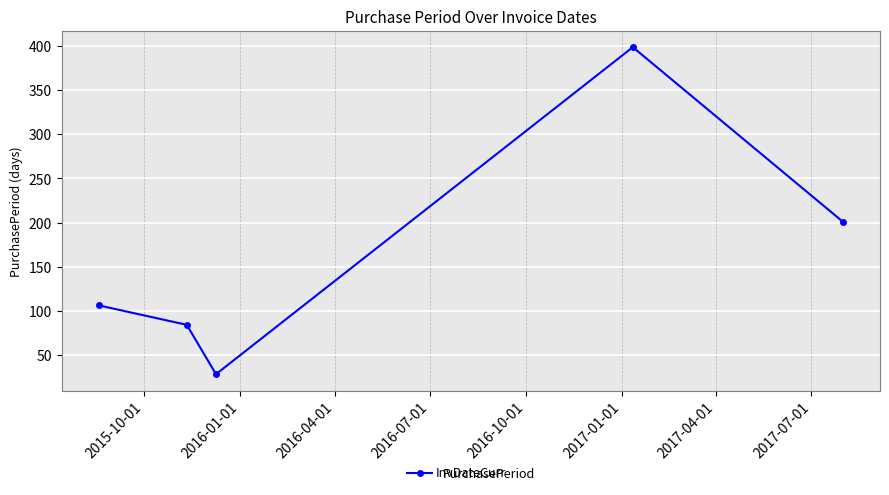

How many points are lower than both their immediate neighbors (excluding endpoints)?

1